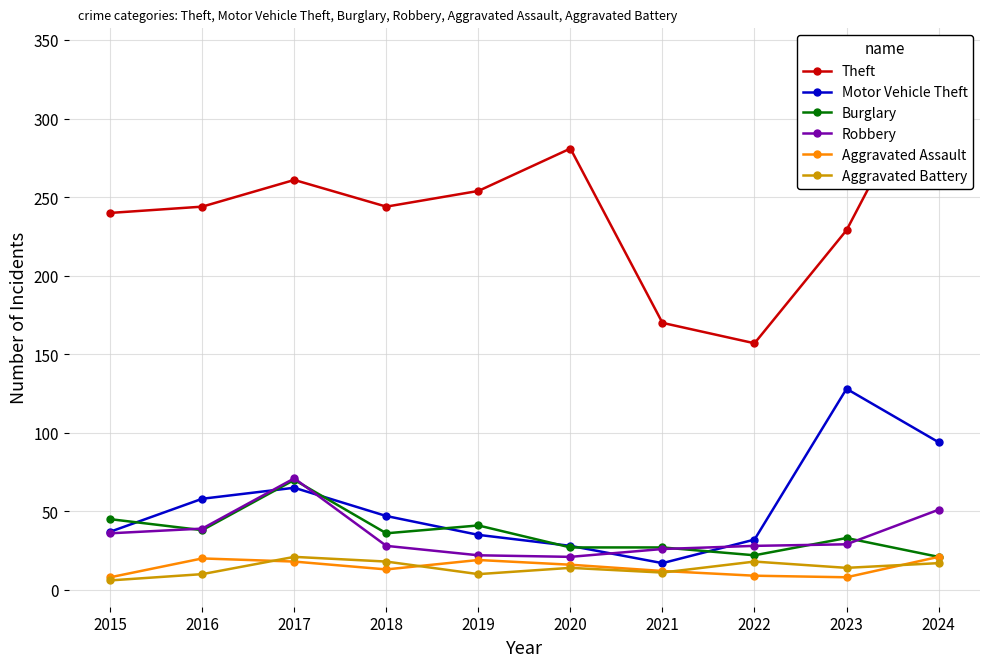

True or false: Motor Vehicle Theft and Aggravated Battery cross at least once.

False